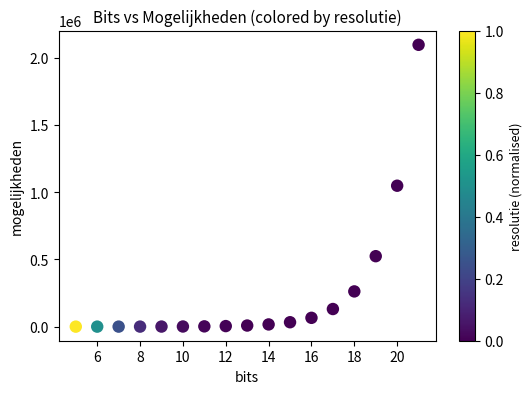

What is the range of Y values (max minus min)?

2097120